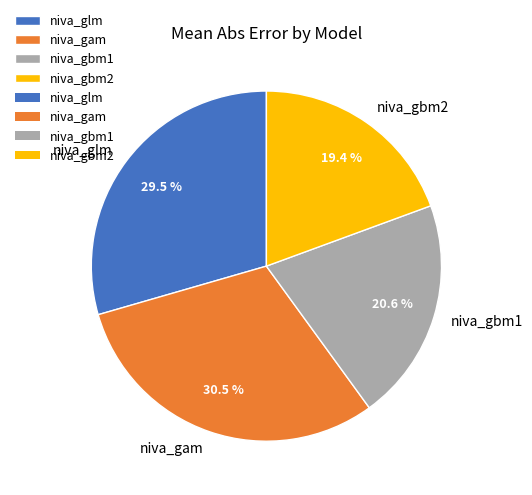

Which slice is the smallest?

niva_gbm2